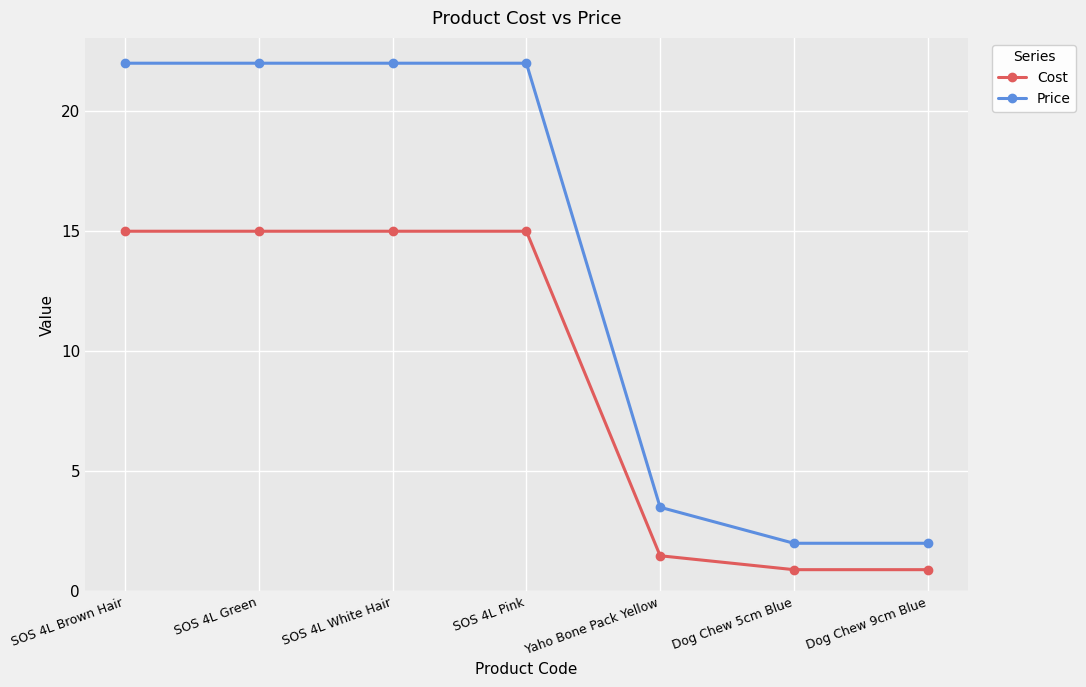

Reading left to right, extract all data points from this chart.

Cost: SOS 4L Brown Hair=15.0	SOS 4L Green=15.0	SOS 4L White Hair=15.0	SOS 4L Pink=15.0	Yaho Bone Pack Yellow=1.5	Dog Chew 5cm Blue=0.9	Dog Chew 9cm Blue=0.9
Price: SOS 4L Brown Hair=22.0	SOS 4L Green=22.0	SOS 4L White Hair=22.0	SOS 4L Pink=22.0	Yaho Bone Pack Yellow=3.5	Dog Chew 5cm Blue=2.0	Dog Chew 9cm Blue=2.0